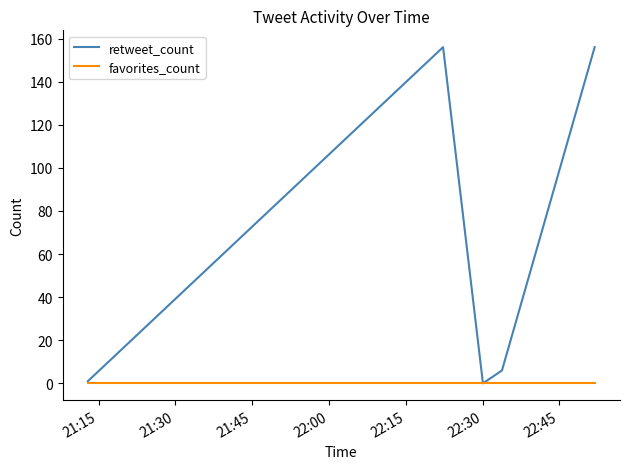

List the series in order of their peak value, lowest first.

favorites_count, retweet_count